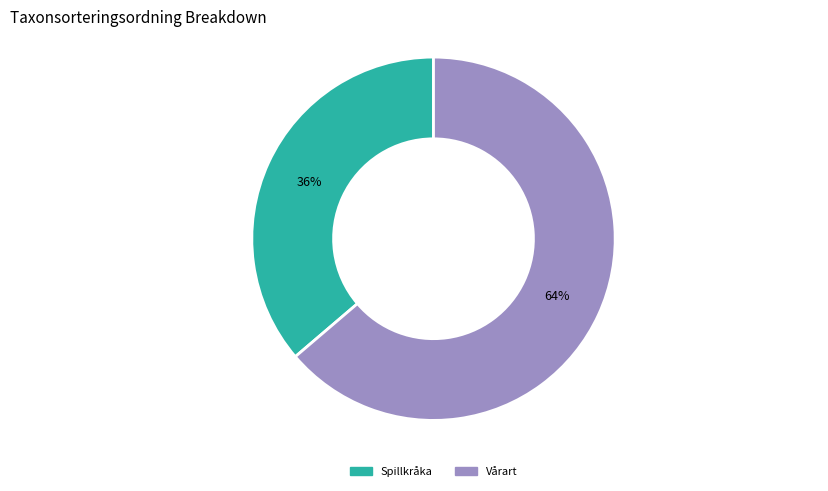

Does any single category account for the majority?

Yes